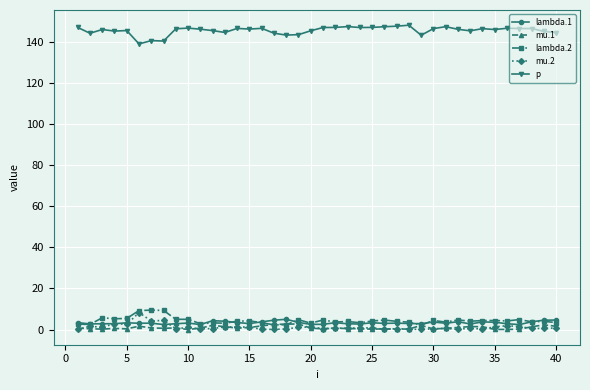

What is the value of the mu.2 point at the 7th from the left?

4.1